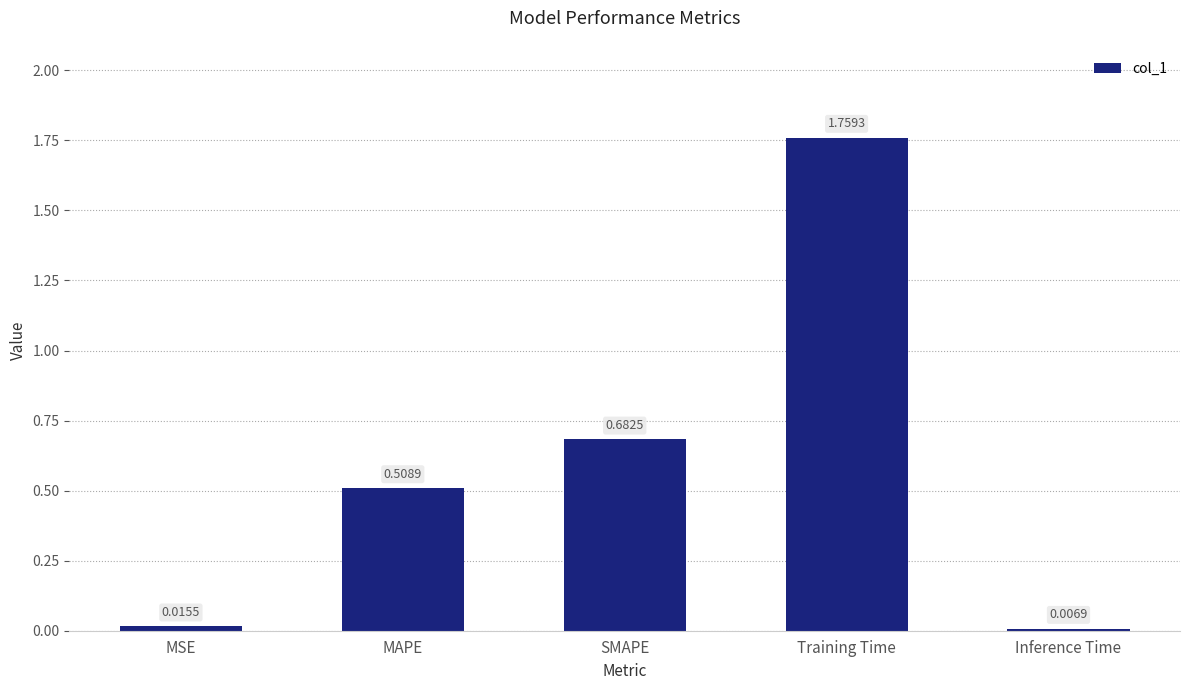

List the labels in order of value, largest first.

Training Time, SMAPE, MAPE, MSE, Inference Time